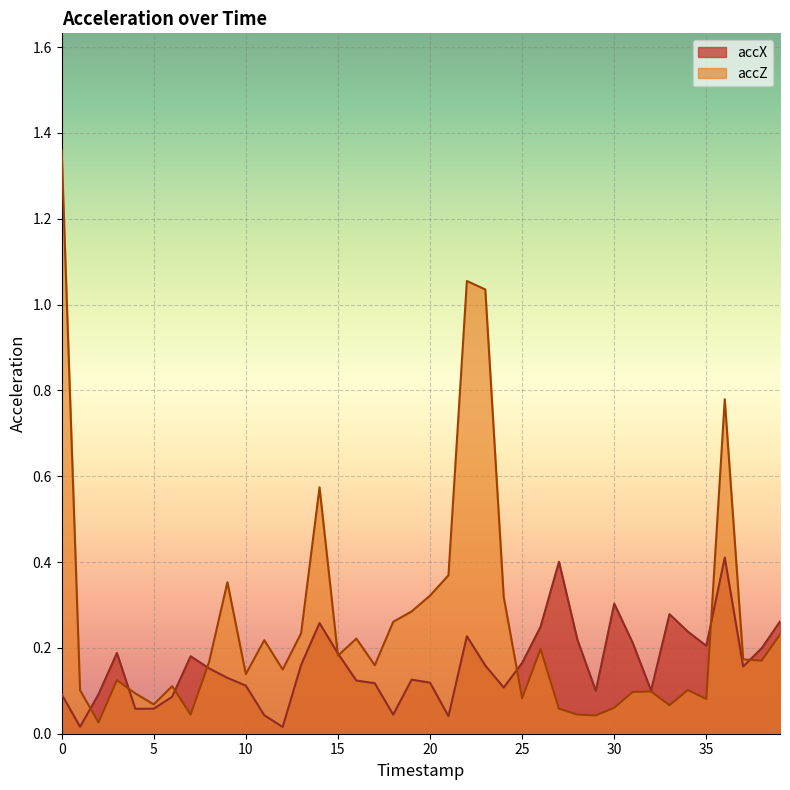

What is the greatest value displayed?

1.4